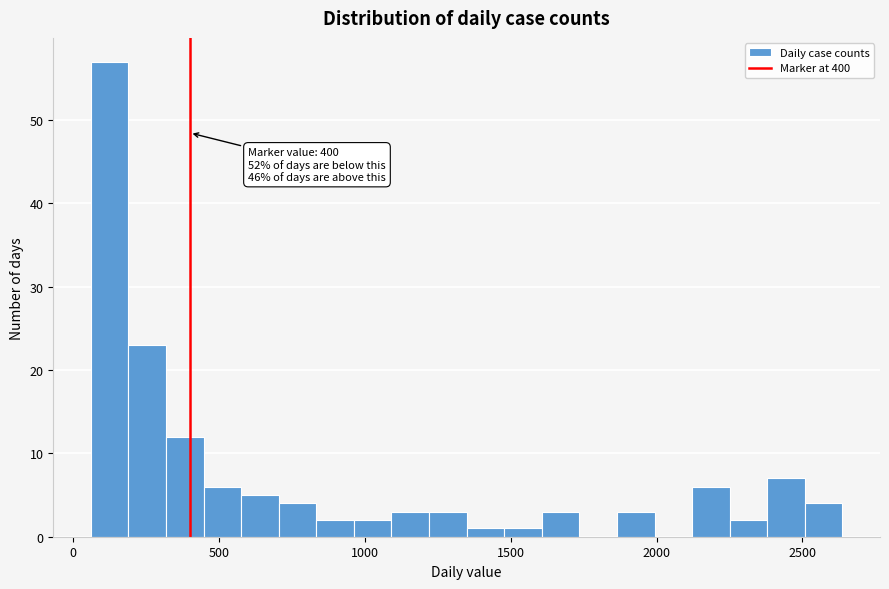

Around what value on the x-axis is the tallest bar? Give the approximate position of its centre, as read against the axis.

150